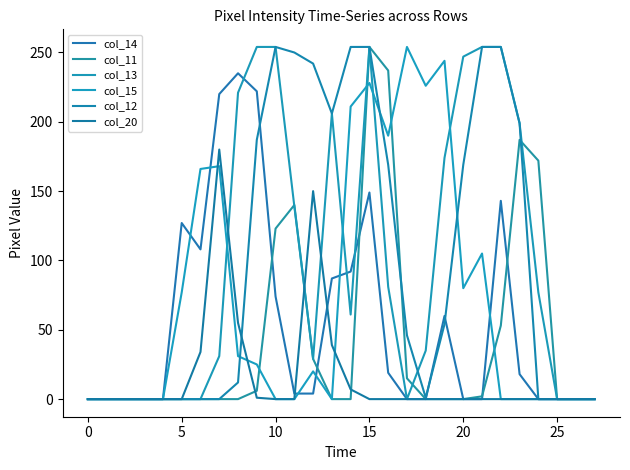

Count the number of data series in this chart.

6